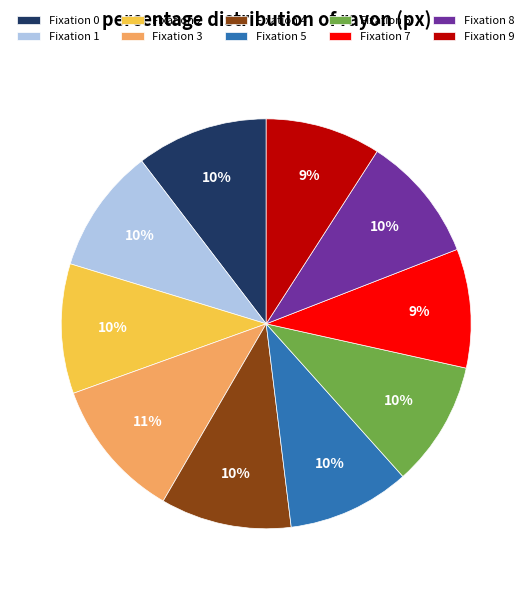

Approximately how many times larger is the value at Fixation 8 compared to Fixation 3?

0.9